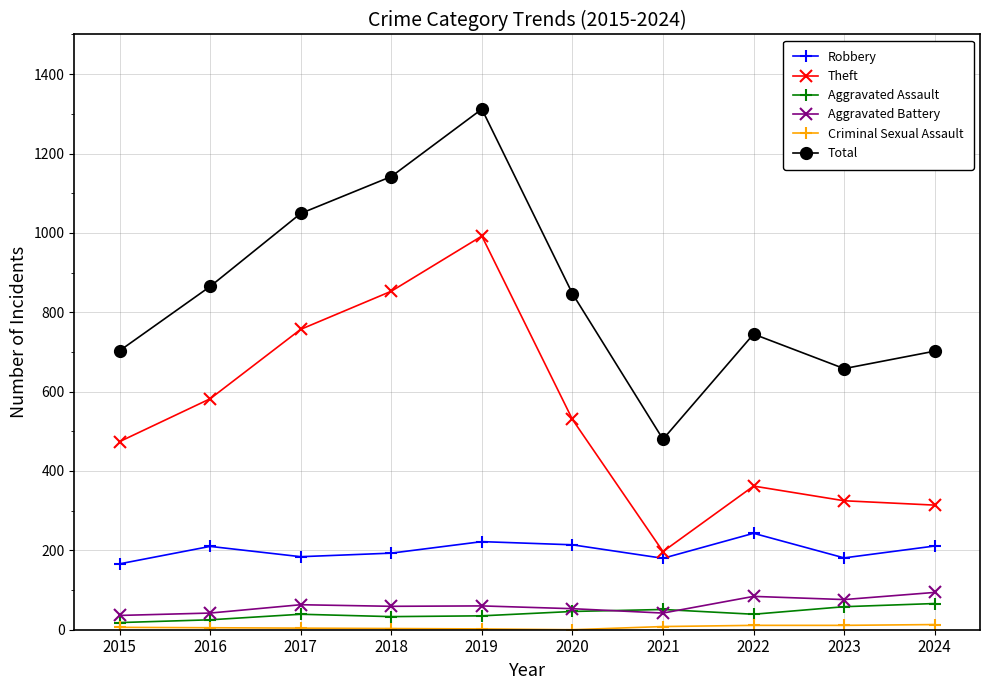

At how many categories does at least one series exceed 897?

3